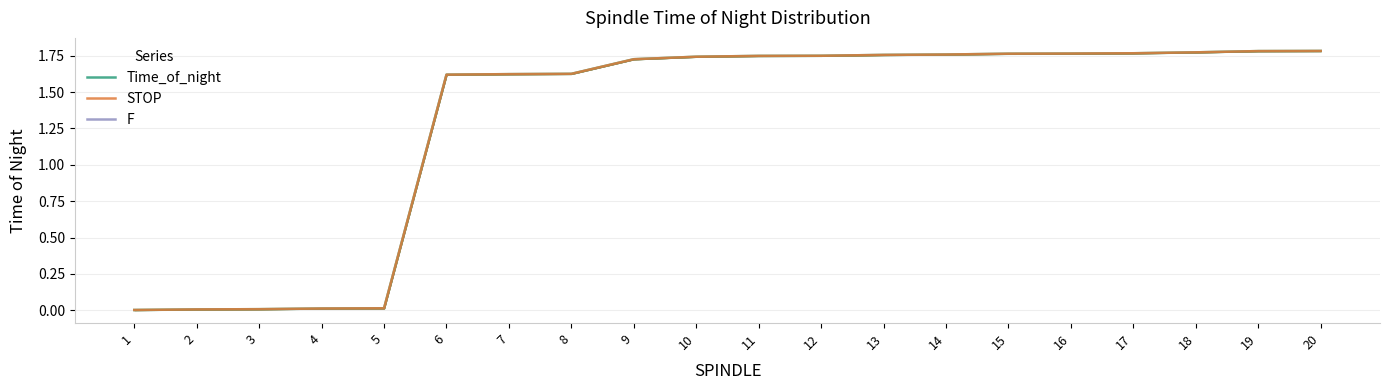

True or false: F has more than 2 points higher than both neighbors.

False